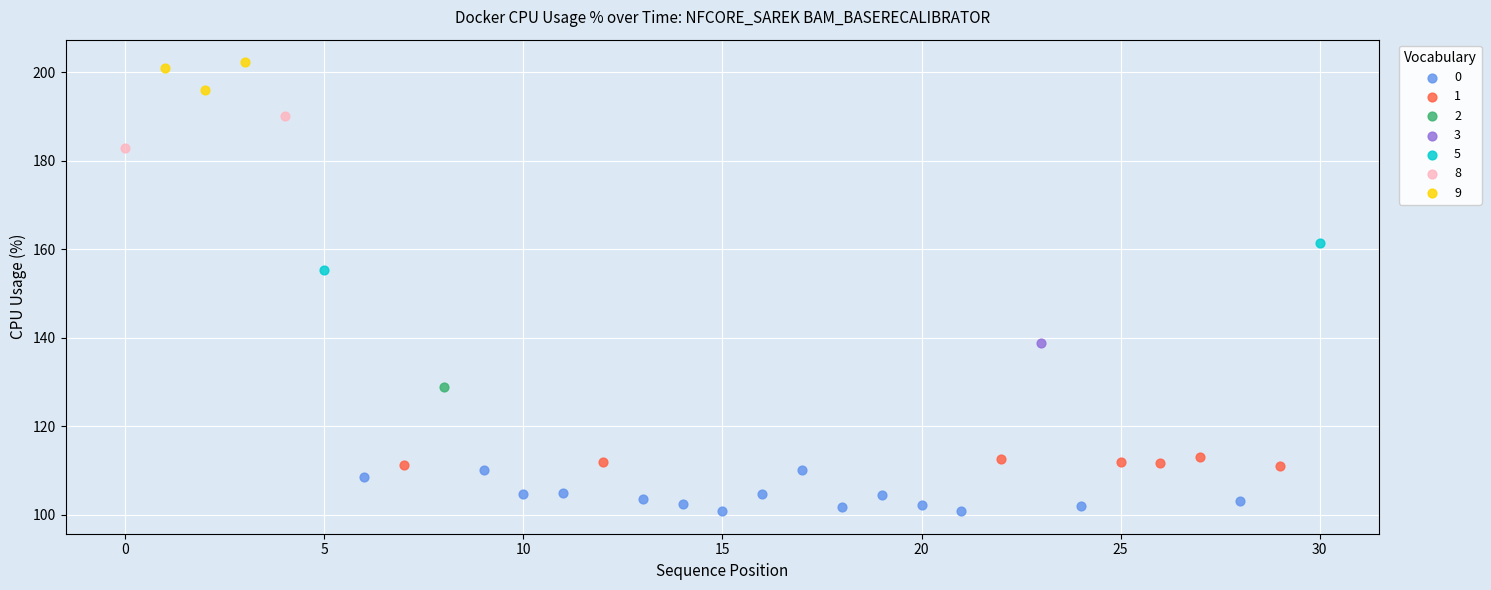

What are all the series names shown in the legend?

0, 1, 2, 3, 5, 8, 9